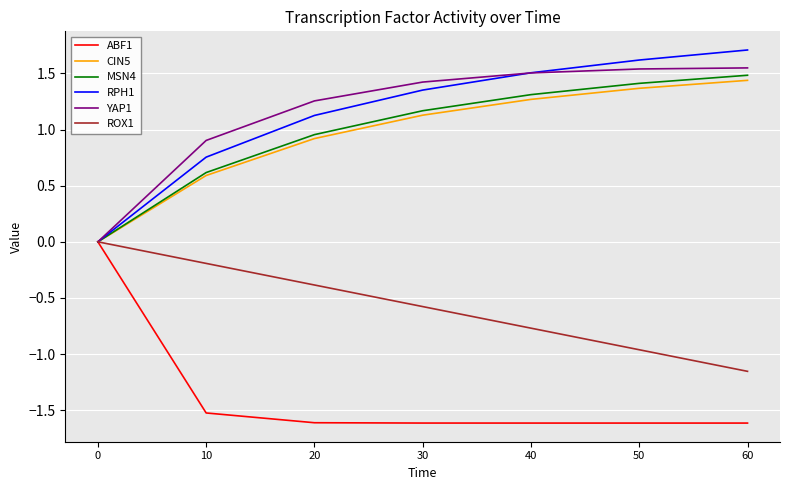

What is the minimum value shown in the chart?

-1.6